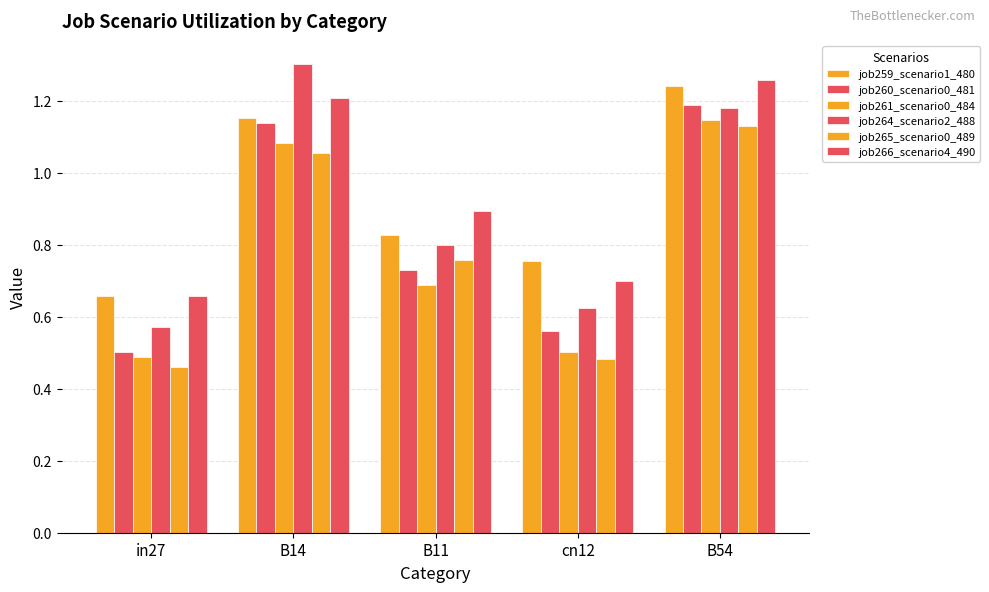

At which label is job261_scenario0_484 closest to 0?

in27